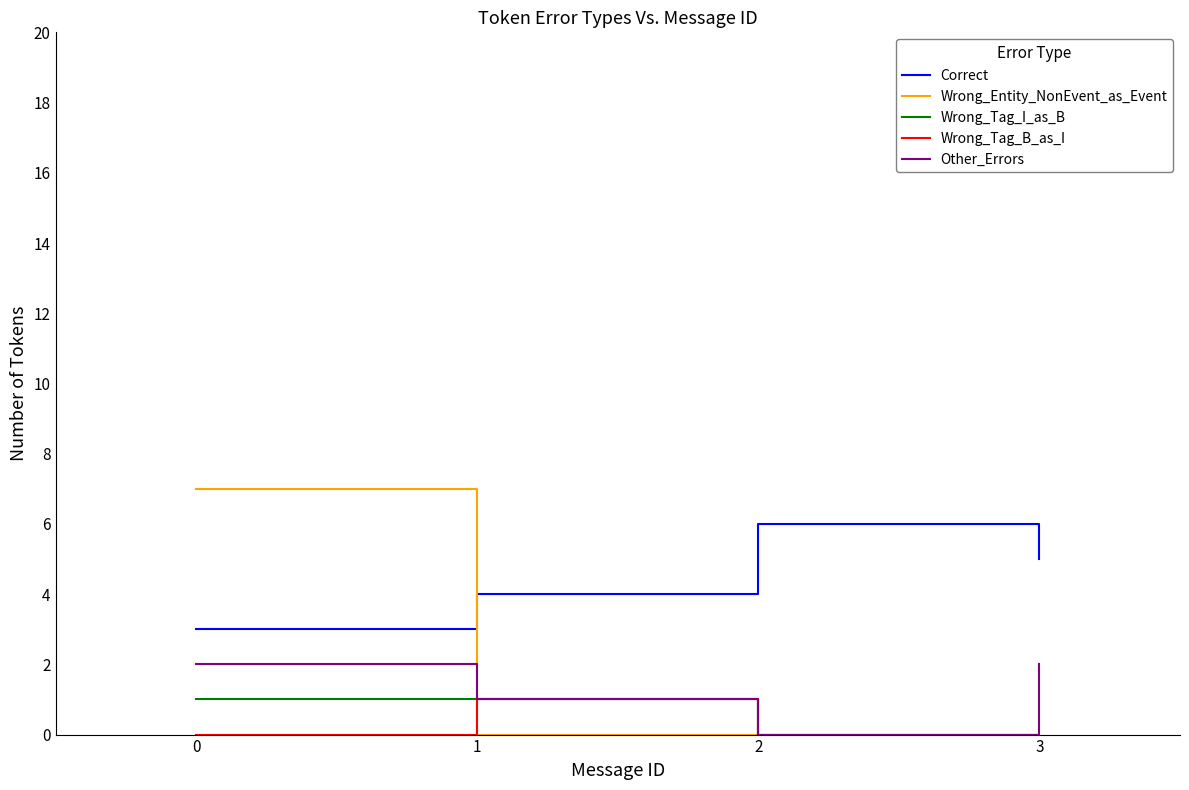

What is the total value across all series at 0?

13